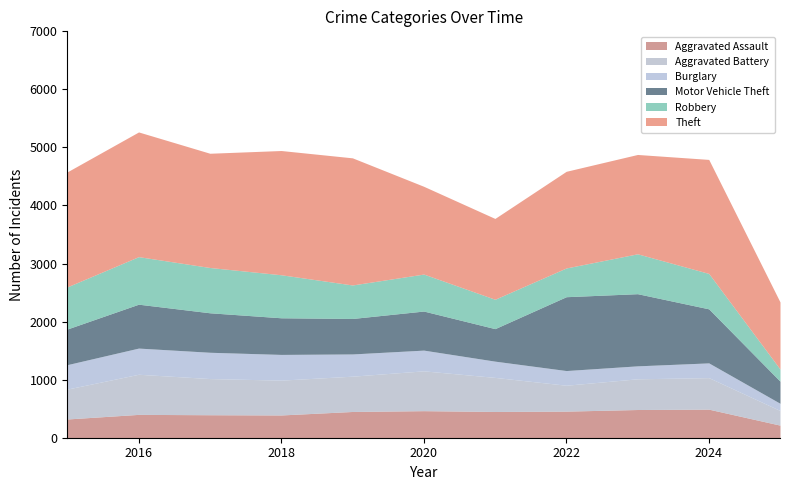

The Robbery series shows 1186 at 2017. True or false?

False